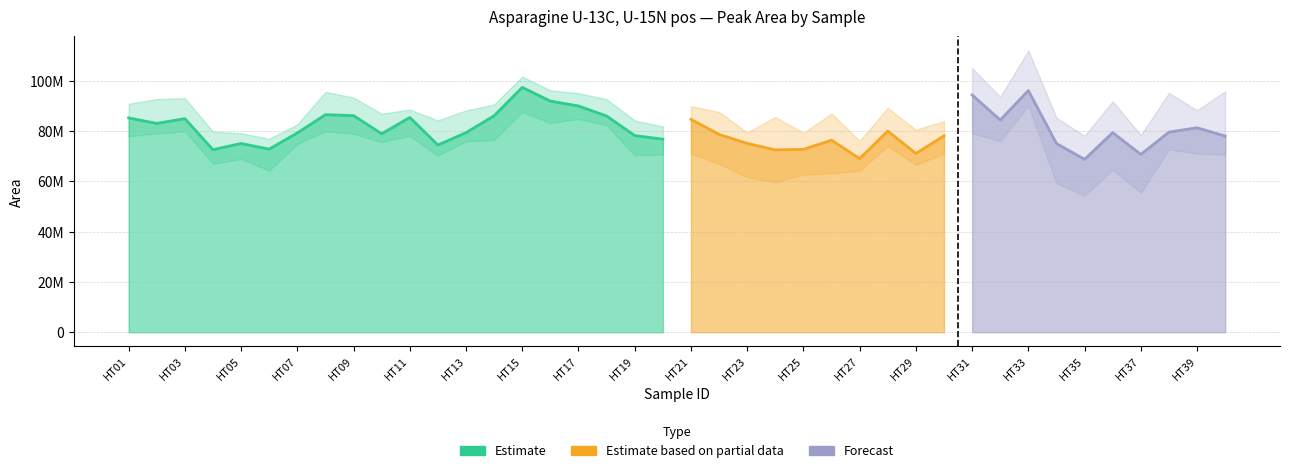

Where is the first local maximum?

HT03